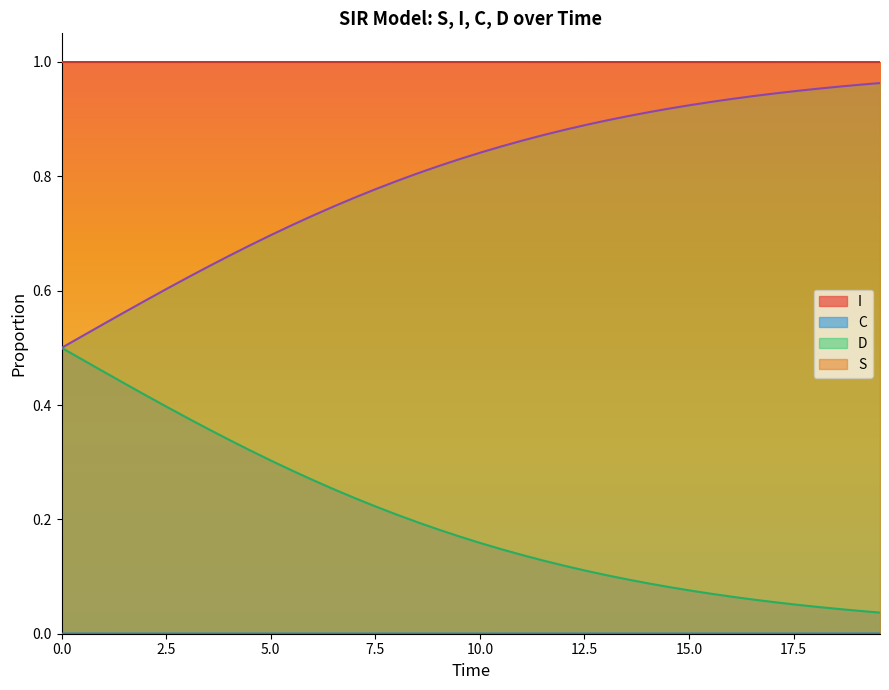

What is the difference between the maximum and minimum values in the C series?

0.5